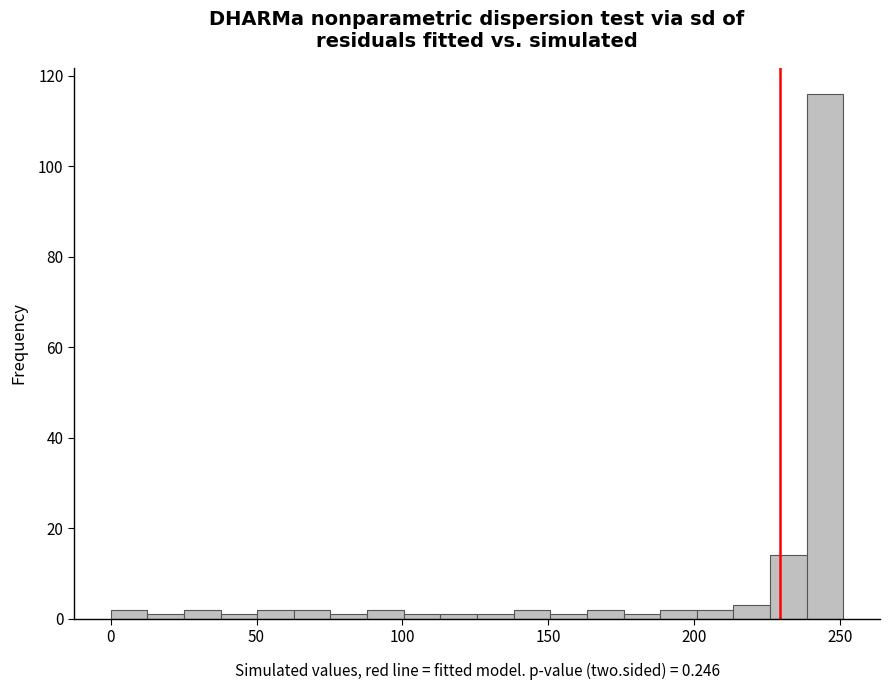

Read against the x-axis, roughly where is the centre of the tallest bar?

245